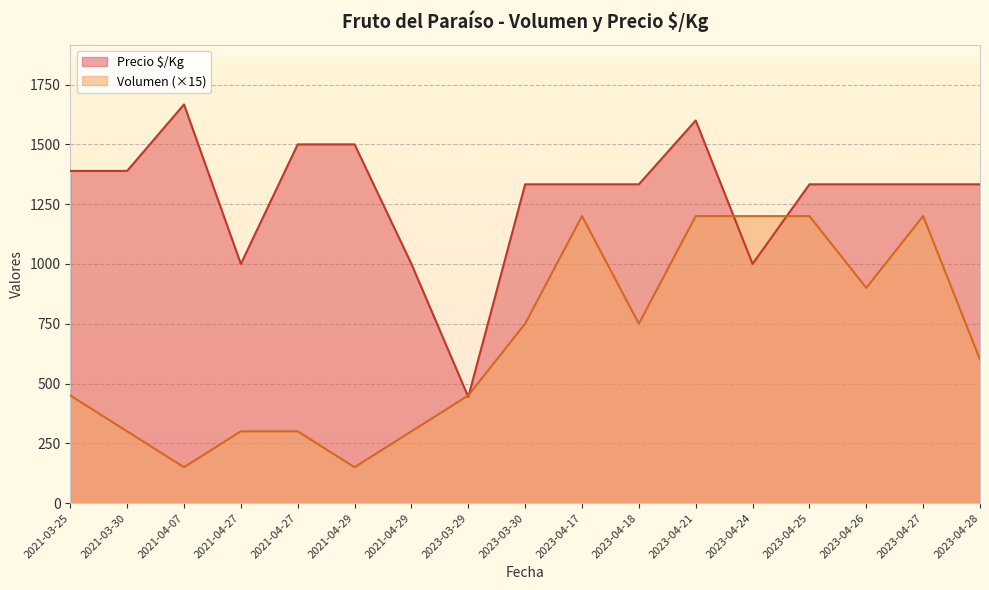

Reading left to right, list all the values displayed in this chart.

Volumen: 2021-04-27=20	2021-04-27=20	2023-04-25=80	2023-04-24=80	2023-04-18=50	2023-03-29=30	2021-03-25=30	2023-04-17=80	2023-04-26=60	2021-03-30=20	2021-04-07=10	2023-04-28=40	2021-04-29=10	2021-04-29=20	2023-04-27=80	2023-04-21=80	2023-03-30=50
Precio $/Kg: 2021-04-27=1000	2021-04-27=1500	2023-04-25=1333	2023-04-24=1000	2023-04-18=1333	2023-03-29=444	2021-03-25=1389	2023-04-17=1333	2023-04-26=1333	2021-03-30=1389	2021-04-07=1667	2023-04-28=1333	2021-04-29=1500	2021-04-29=1000	2023-04-27=1333	2023-04-21=1600	2023-03-30=1333